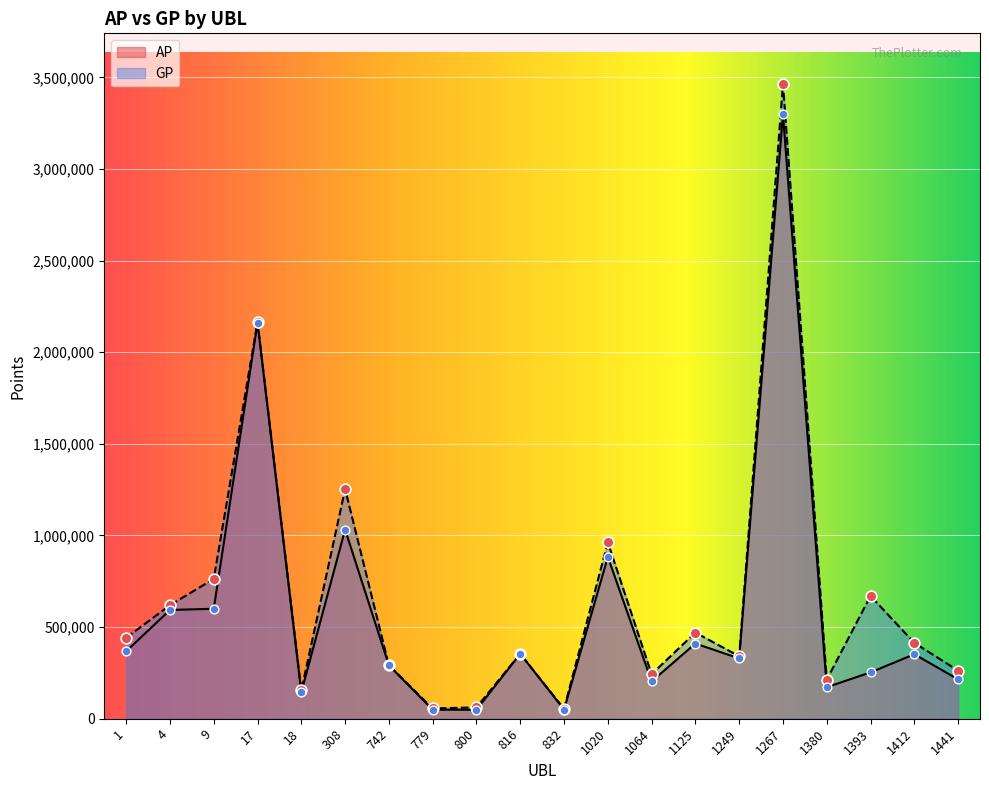

Which series reaches the maximum Y coordinate?

GP